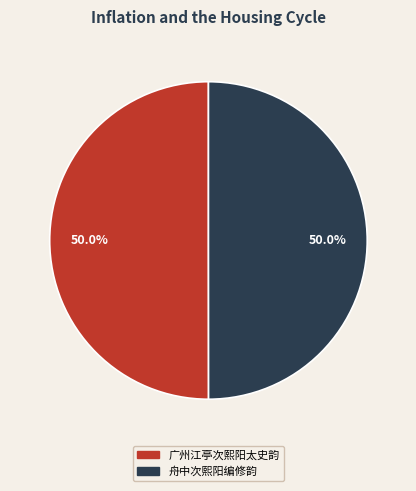

True or false: 广州江亭次熙阳太史韵 accounts for 50% of the total.

True